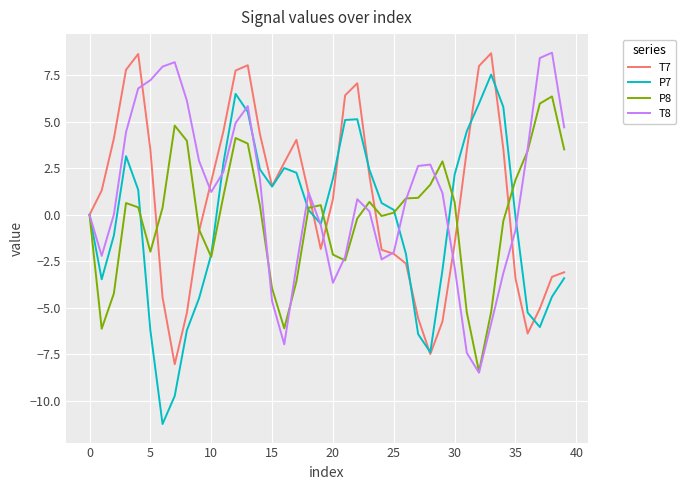

What is the highest value of the P7 series?

7.5